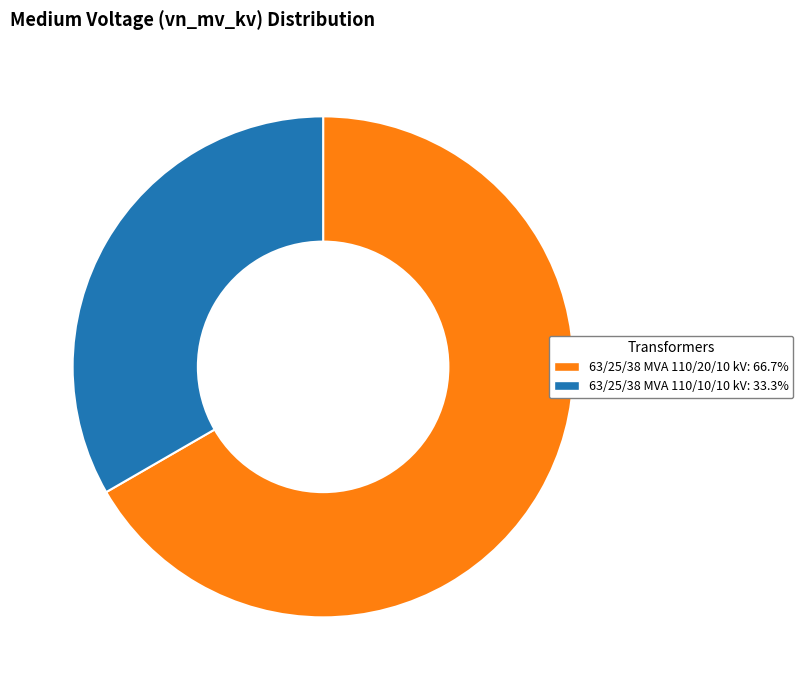

Is there any slice that represents more than half of the pie?

Yes